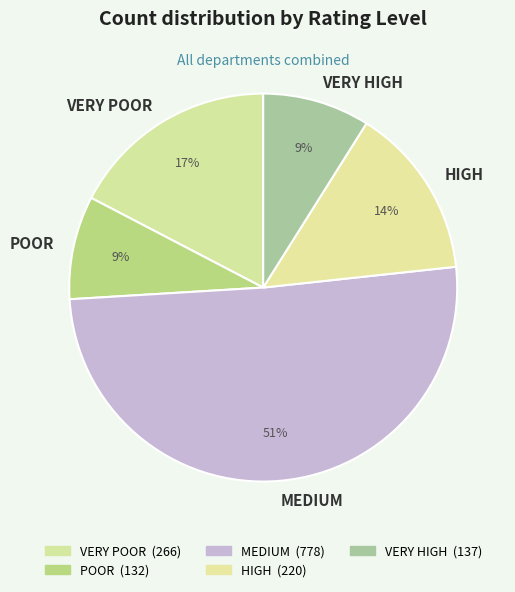

True or false: MEDIUM accounts for 51% of the total.

True